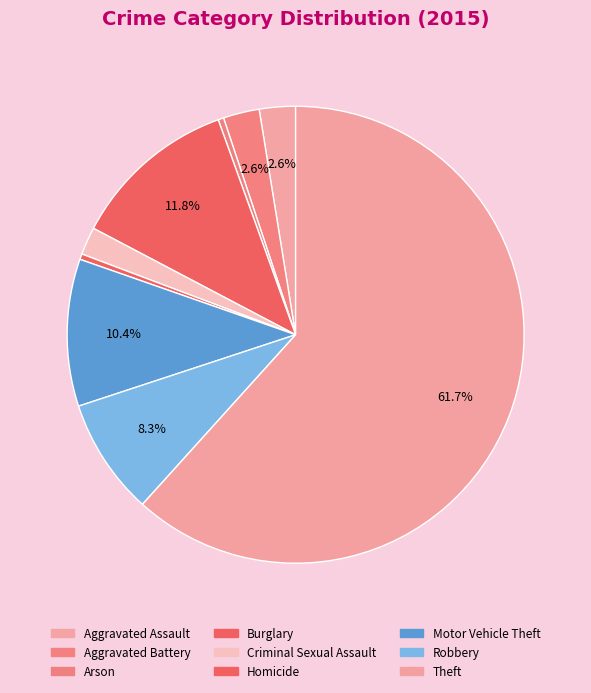

How many segments does this pie chart have?

9